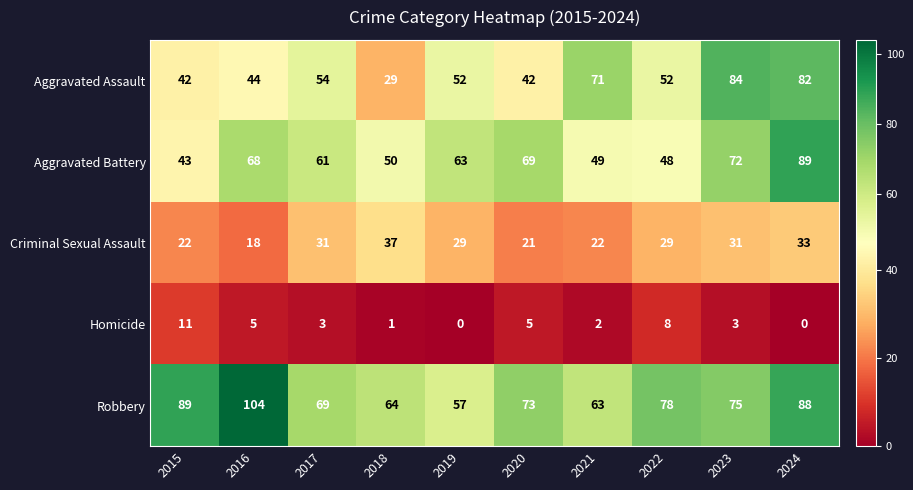

Rank the series at 2018 from lowest to highest value.

Homicide, Aggravated Assault, Criminal Sexual Assault, Aggravated Battery, Robbery